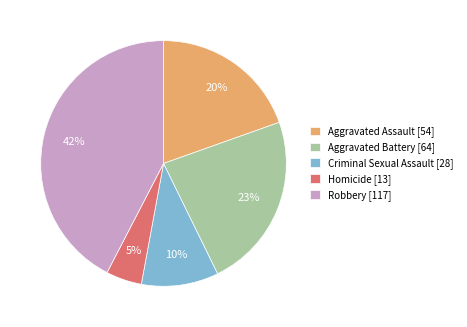

Combined, do Homicide and Criminal Sexual Assault account for over 50%?

No